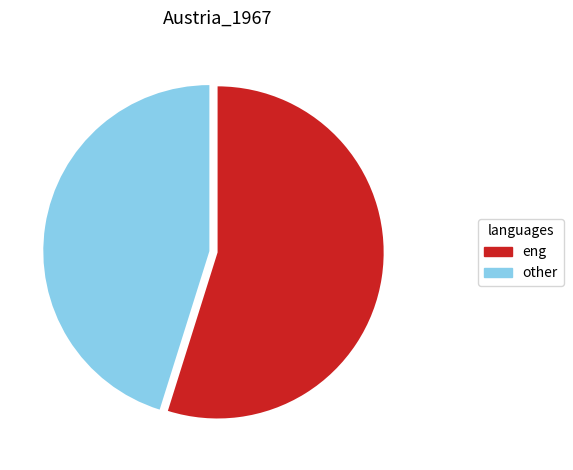

Does any single category account for the majority?

Yes